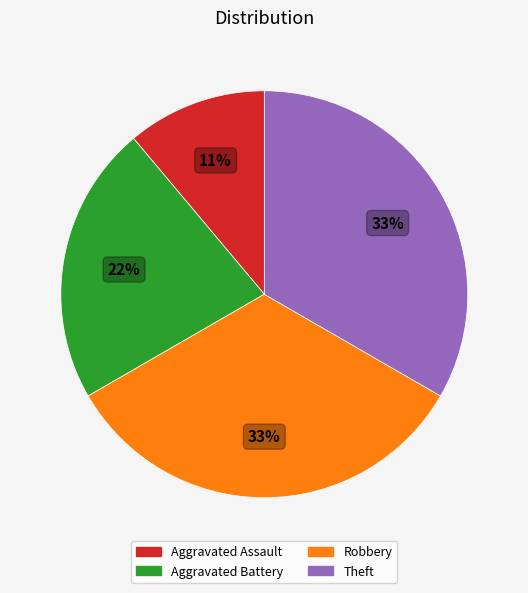

Approximately how many times larger is the value at Aggravated Battery compared to Robbery?

0.7